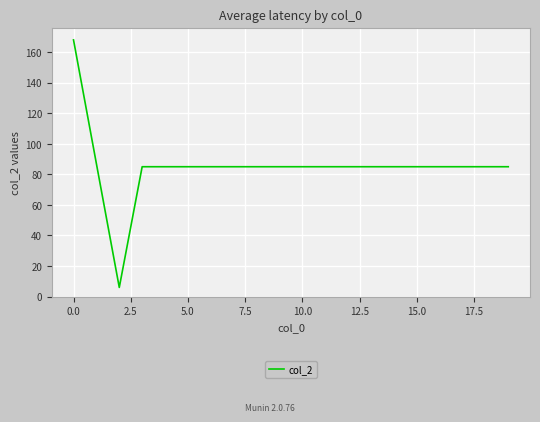

What is the smallest value displayed?

6